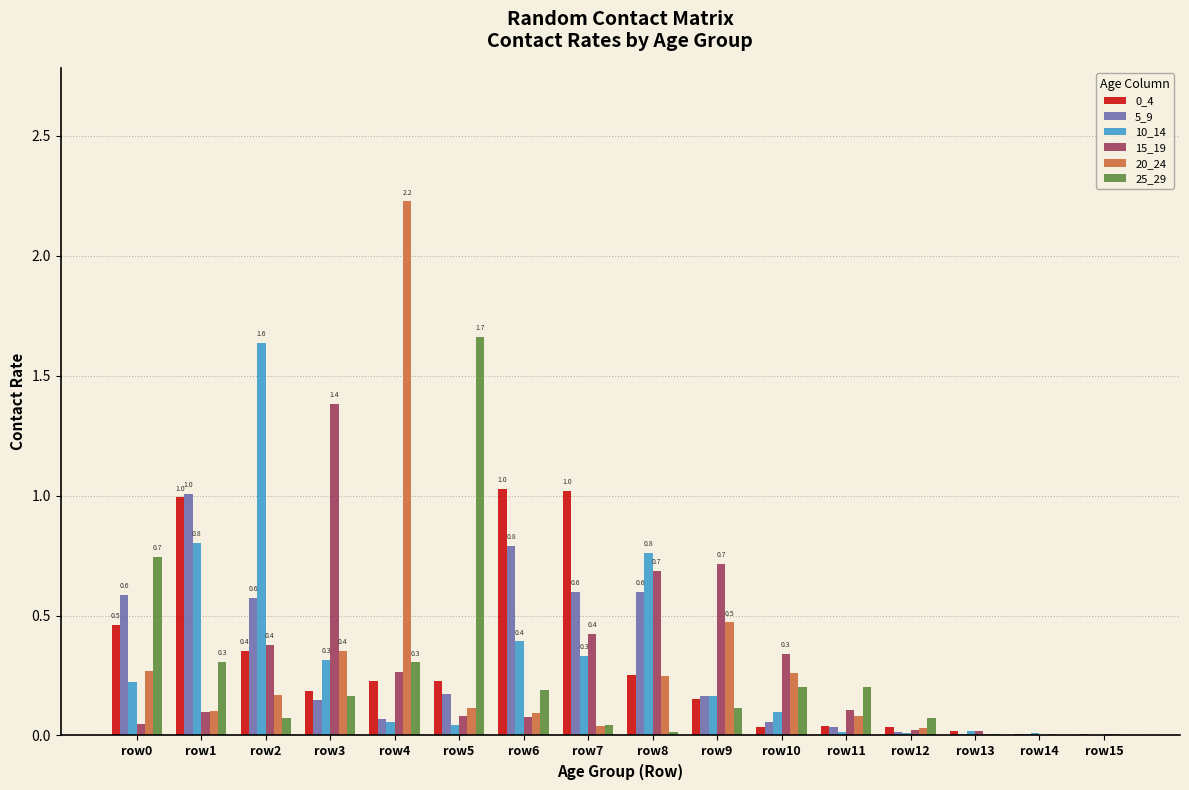

Which series has the largest range (max minus min)?

20_24